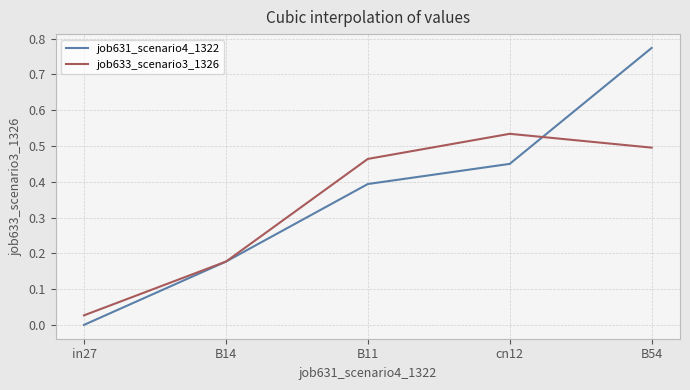

After their last crossing, which series has the higher values: job631_scenario4_1322 or job633_scenario3_1326?

job631_scenario4_1322